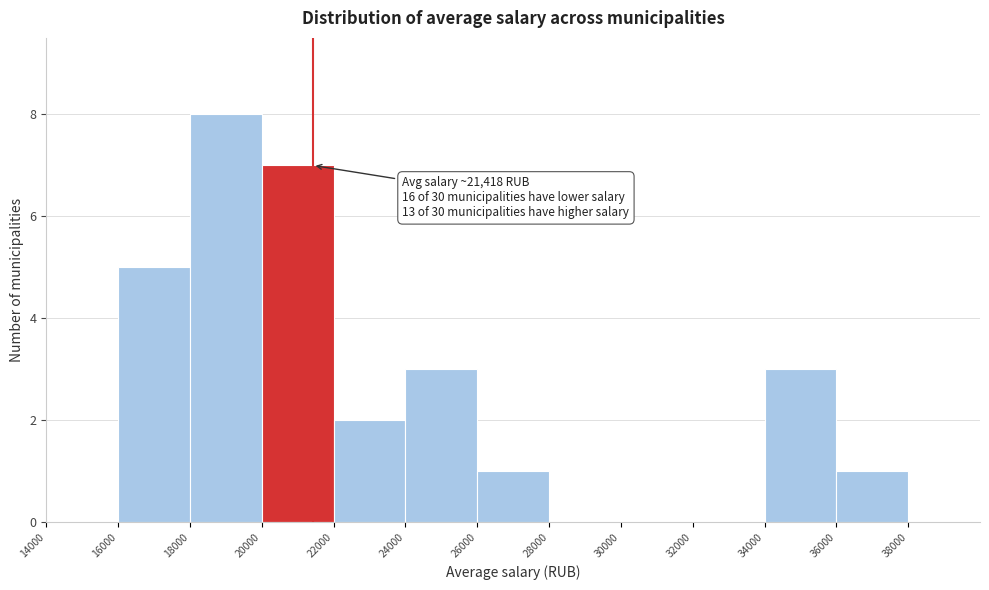

Which range on the x-axis has the tallest bar?

18000 to 20000